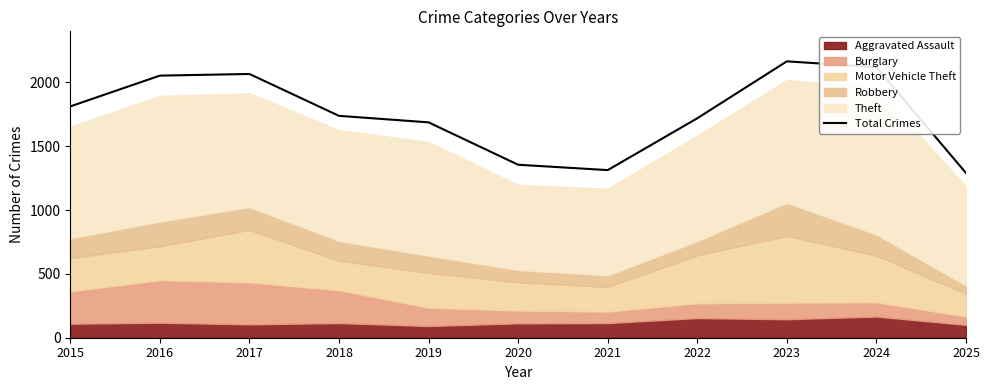

List the labels in order of value, smallest first.

2025, 2021, 2020, 2019, 2022, 2018, 2015, 2016, 2017, 2024, 2023